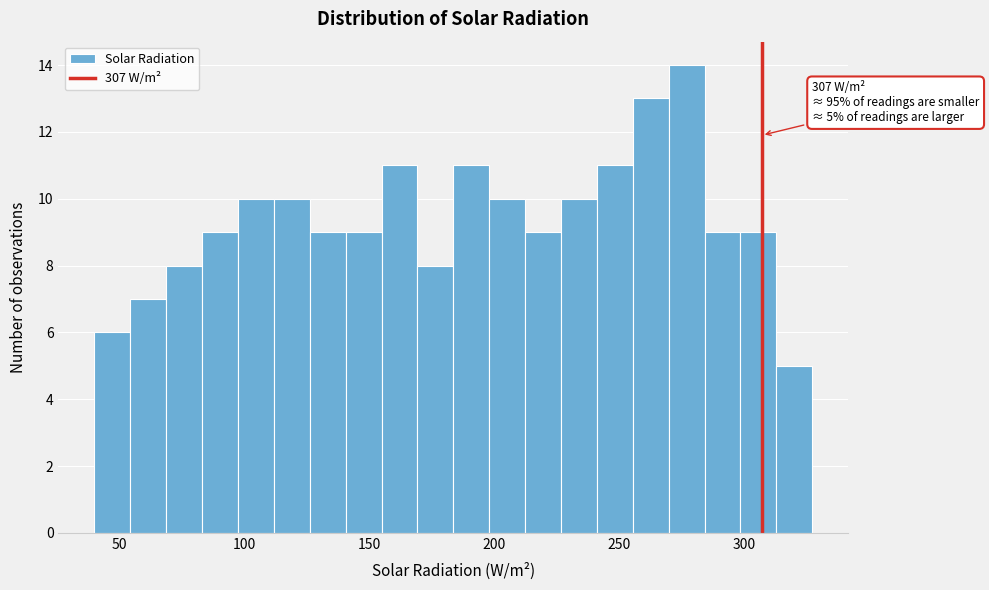

Read against the x-axis, roughly where is the centre of the tallest bar?

275